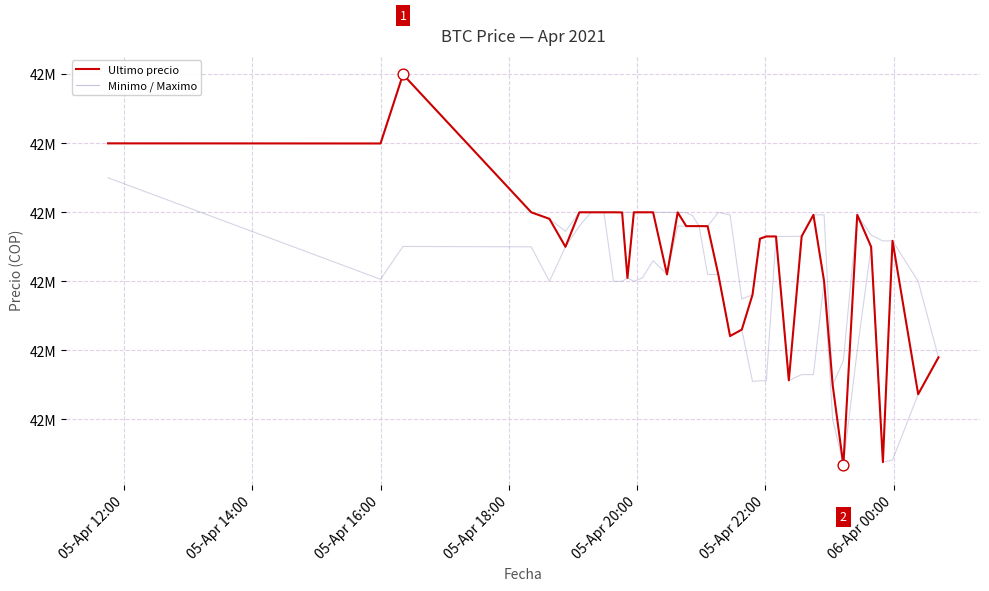

Does the chart have visible grid lines?

Yes